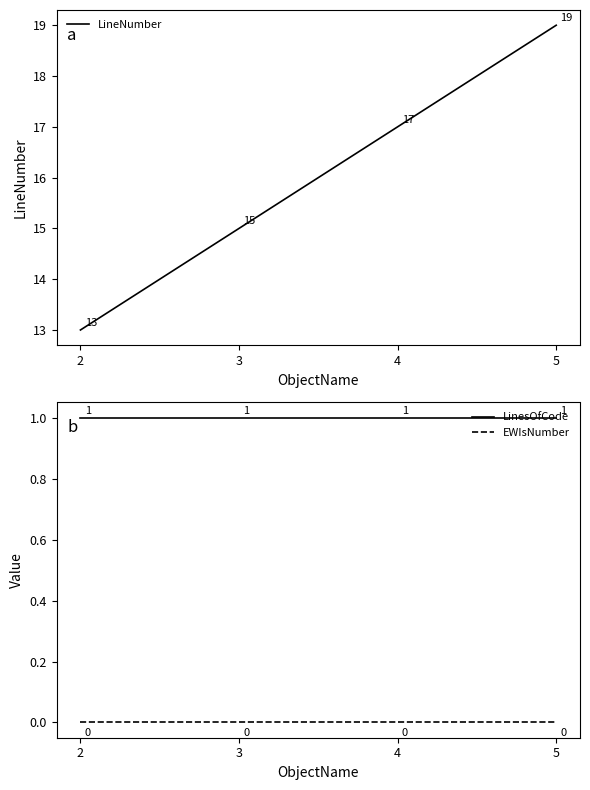

Rank the categories by LinesOfCode value from lowest to highest.

2, 3, 4, 5